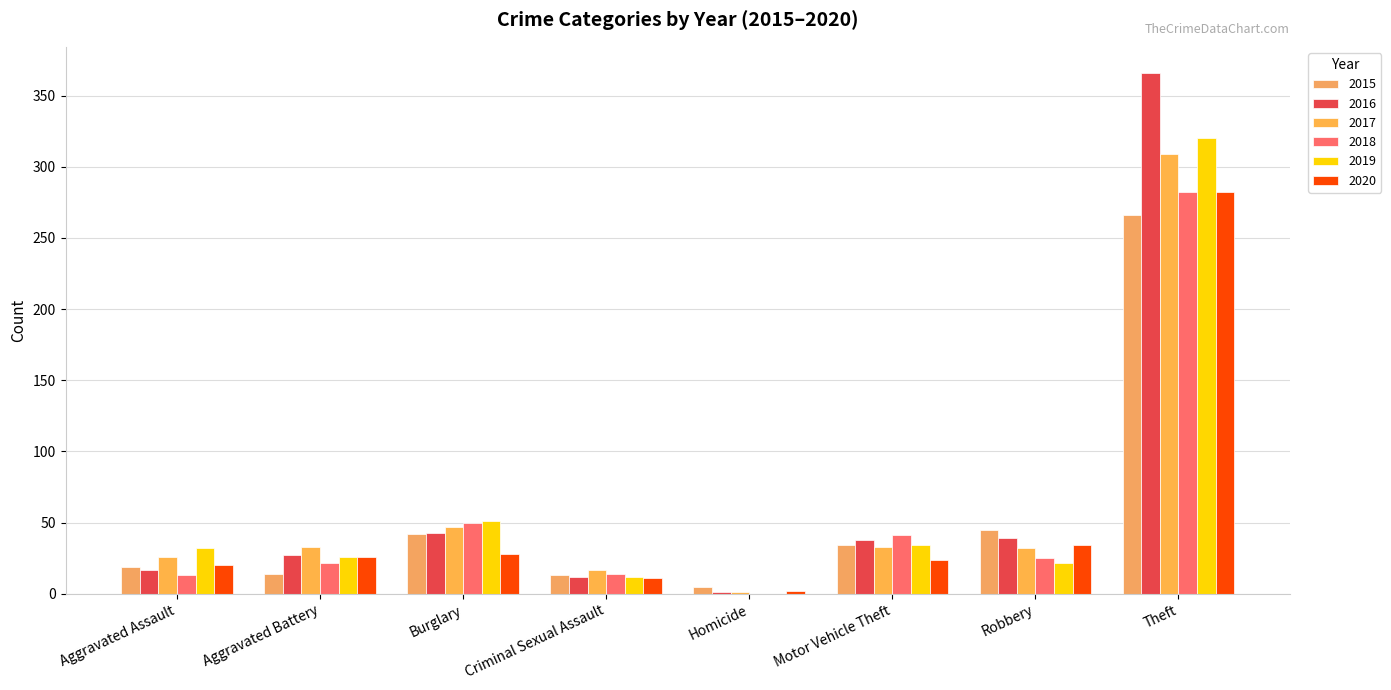

How many groups of bars are there?

8